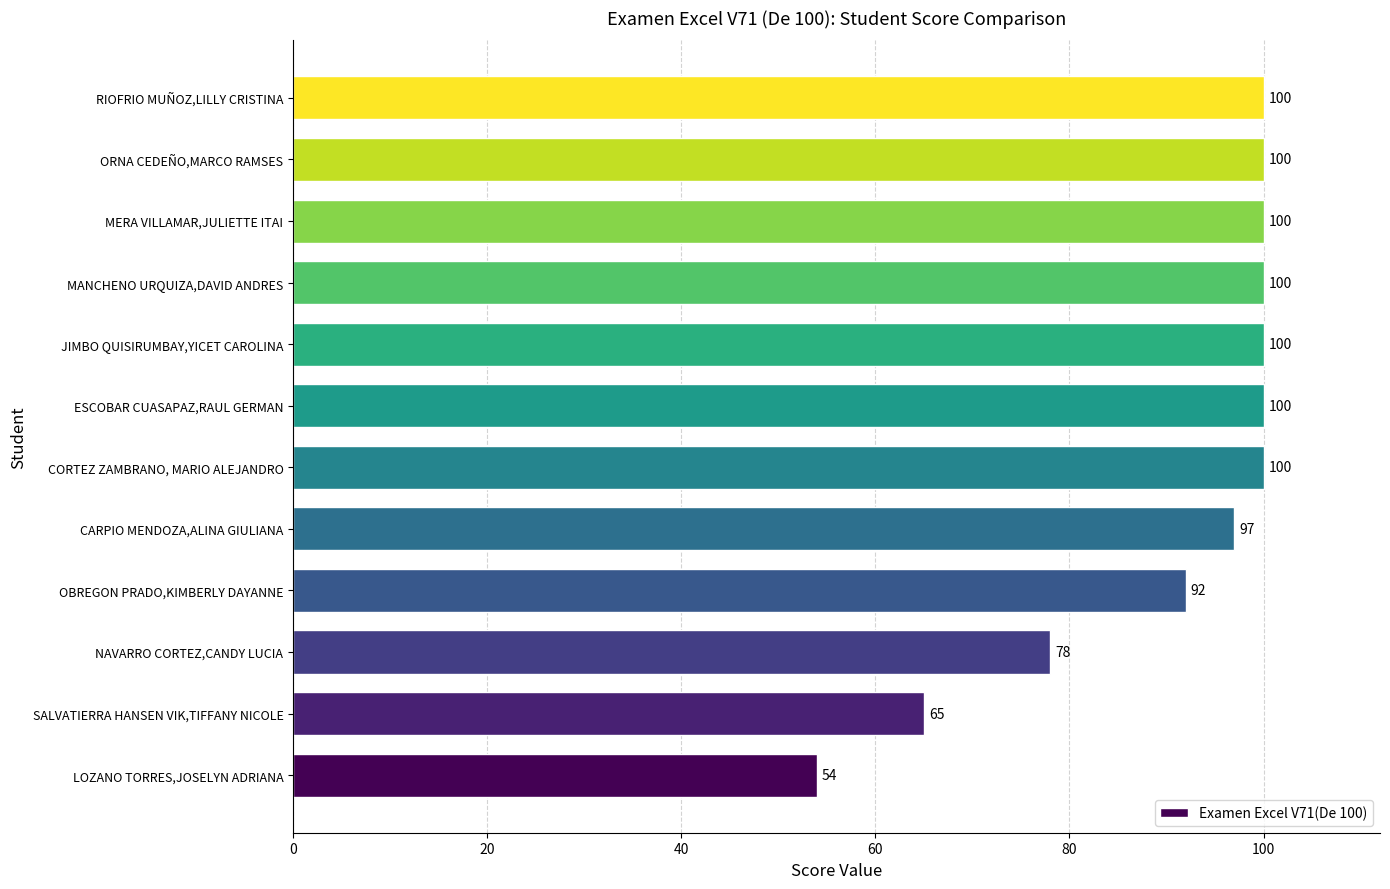

Are the bars grouped side by side (vs. stacked)?

No